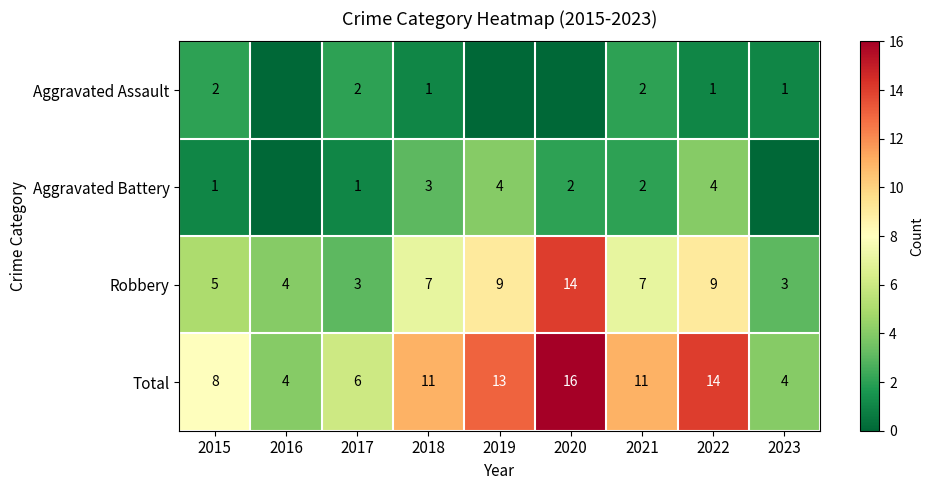

True or false: Total has a value of 4 at 2023.

True